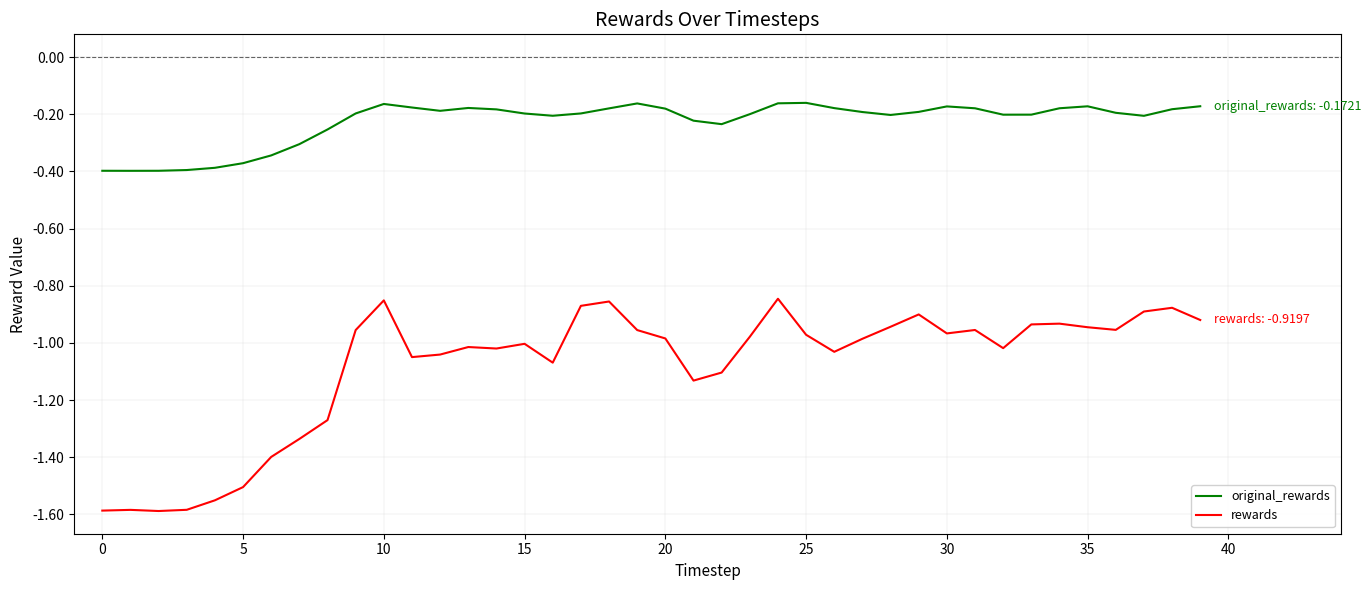

What is the difference between the maximum and minimum values in the rewards series?

0.7